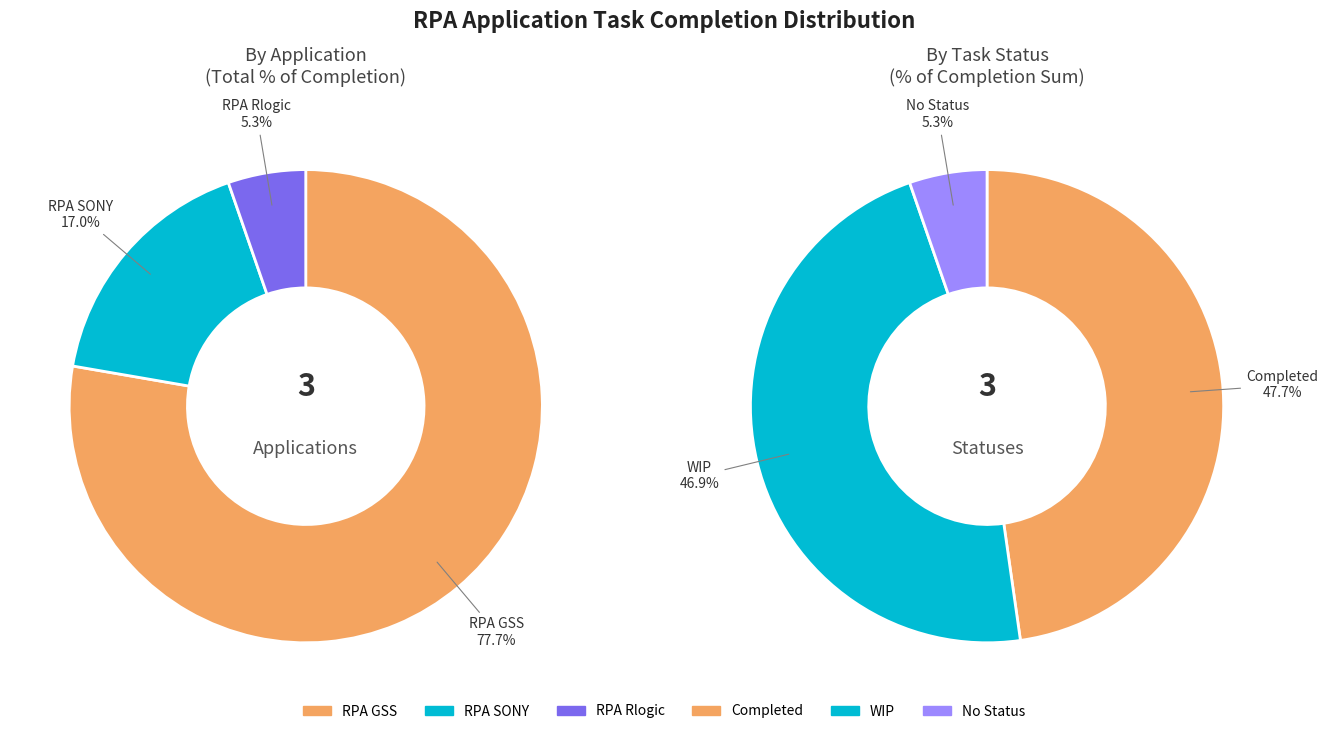

Is RPA GSS the majority of the pie?

Yes